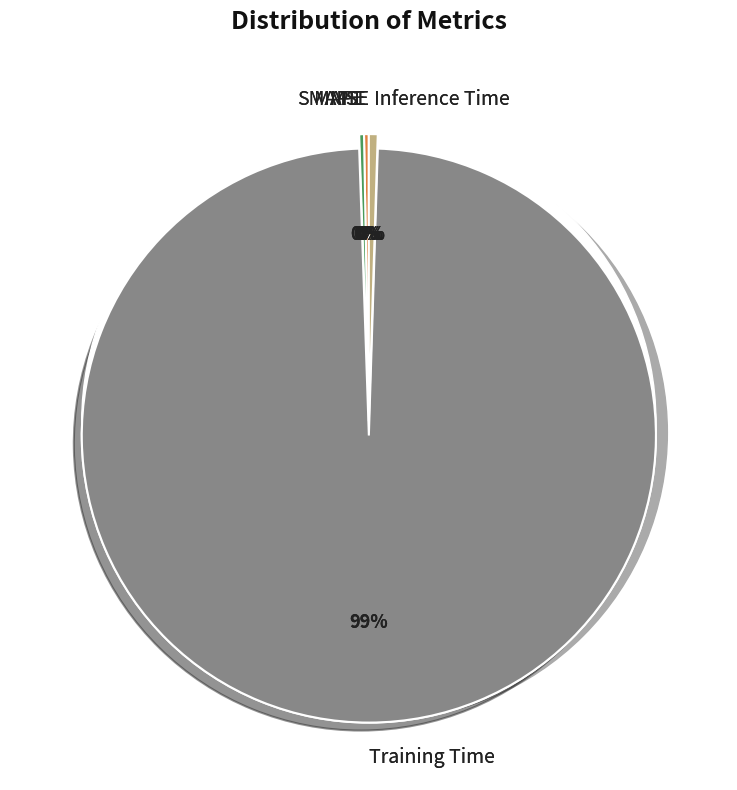

How many segments does this pie chart have?

5